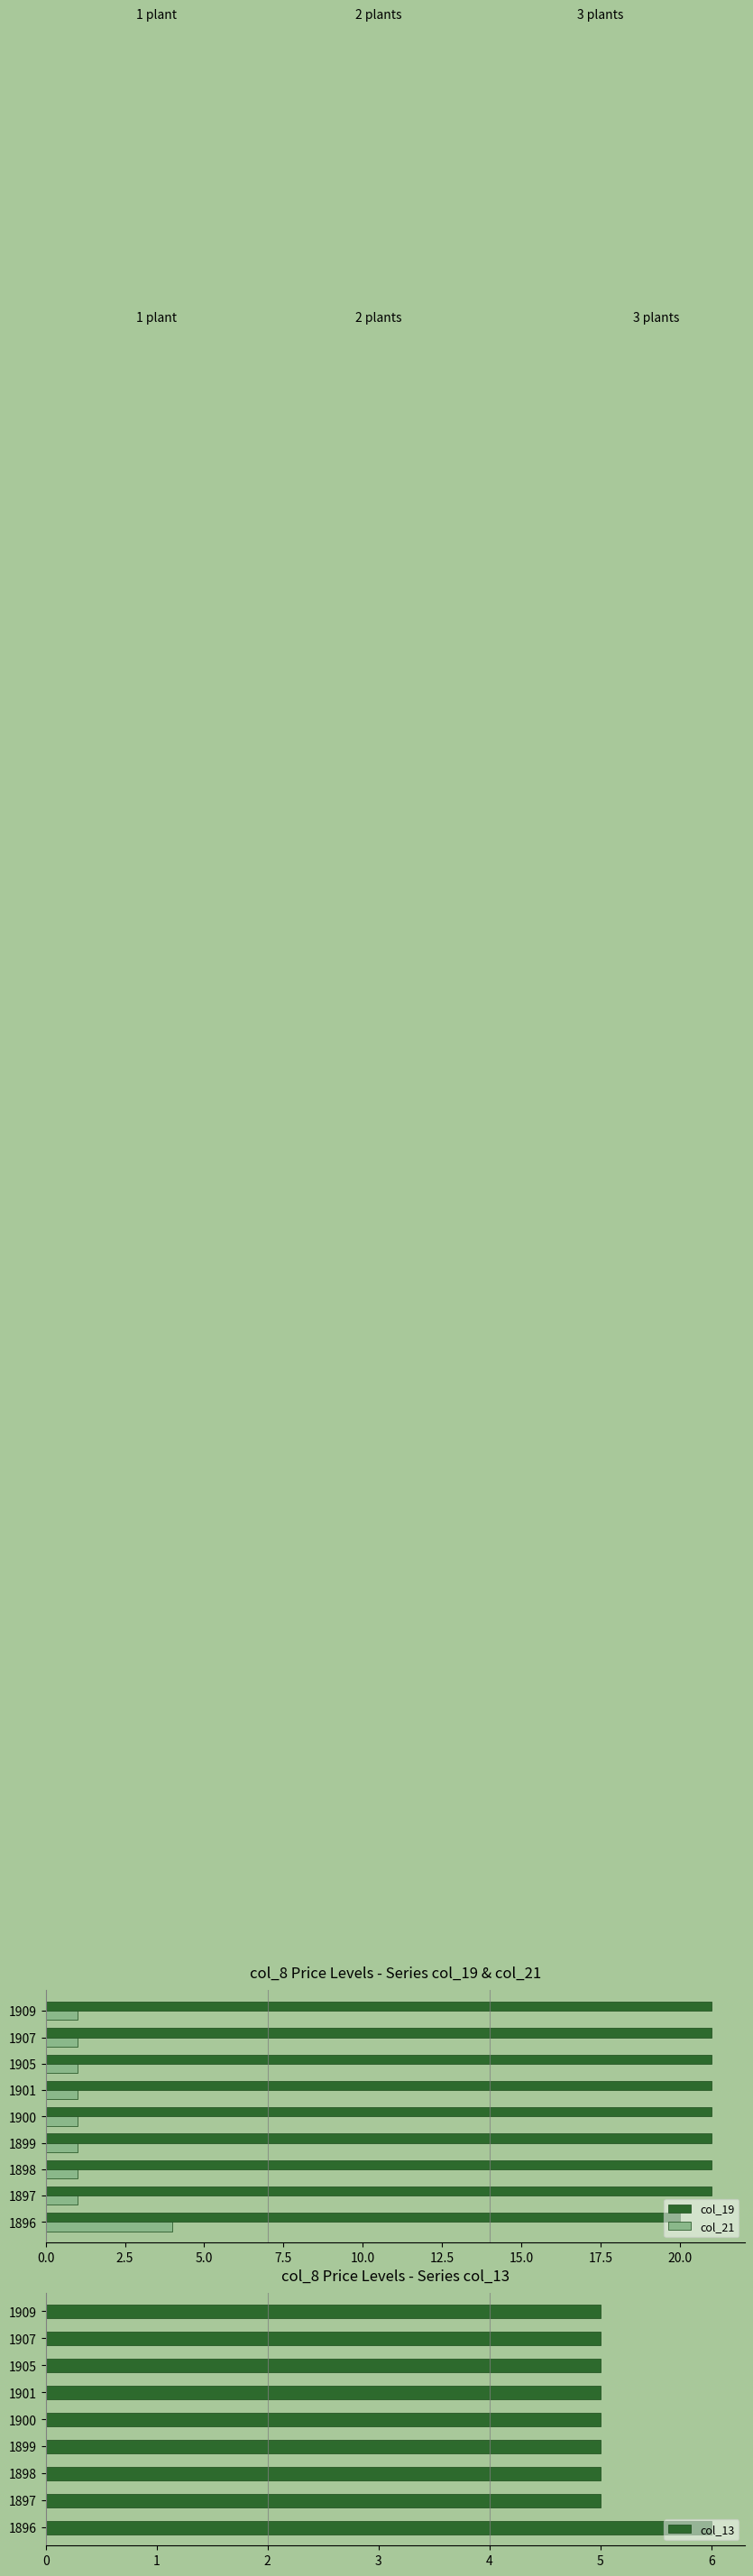

The col_19 series shows 29 at 1905. True or false?

False